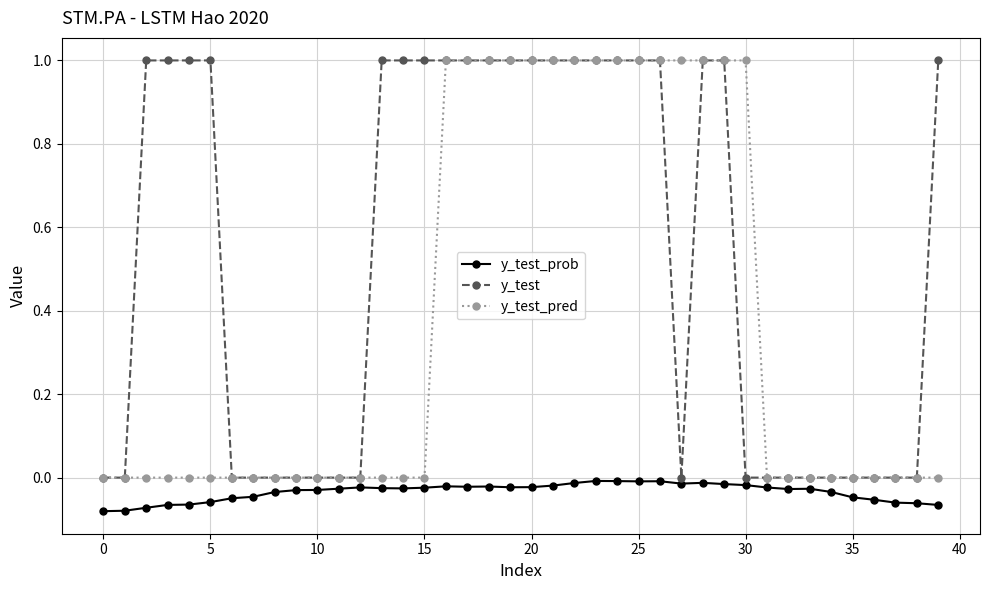

What is the maximum value shown in the chart?

1.0